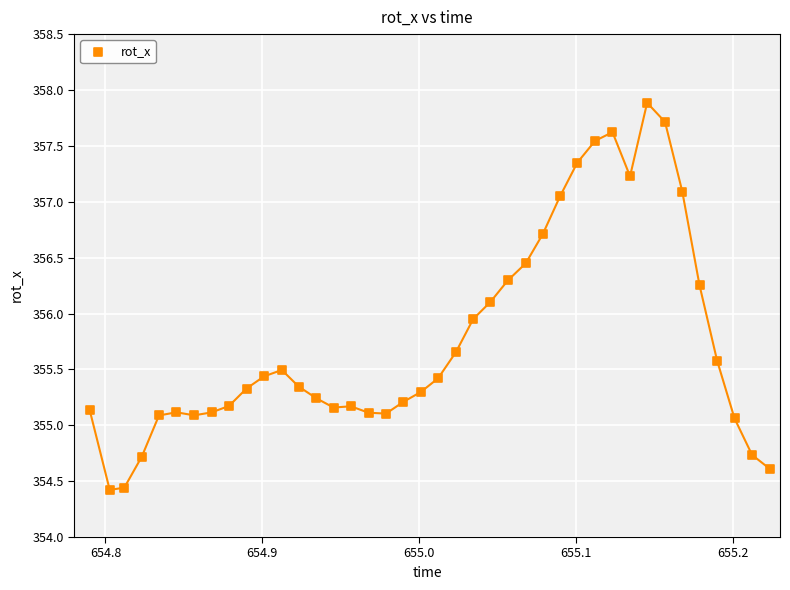

What is the range of Y values (max minus min)?

3.5